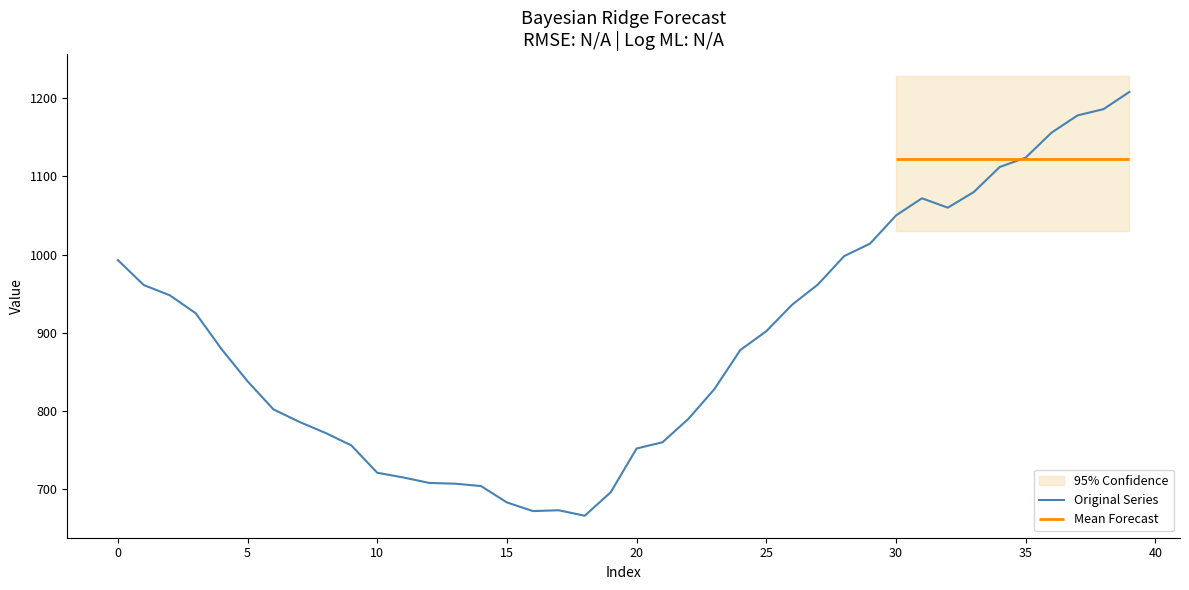

Which label corresponds to the smallest value in the chart?

18